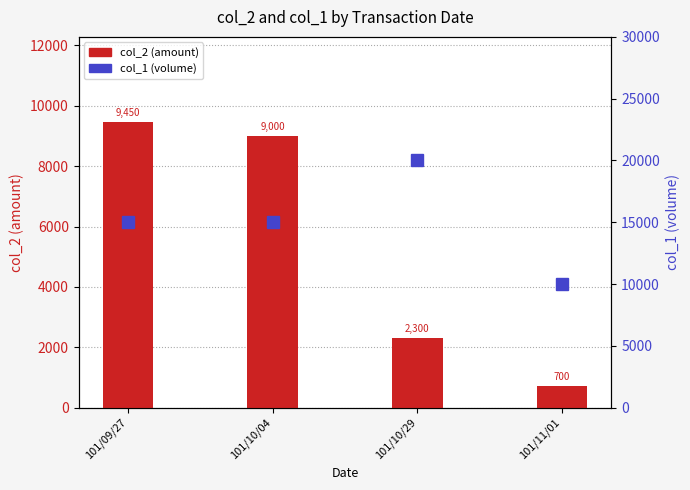

What is the label of the 3rd bar from the left?

101/10/29